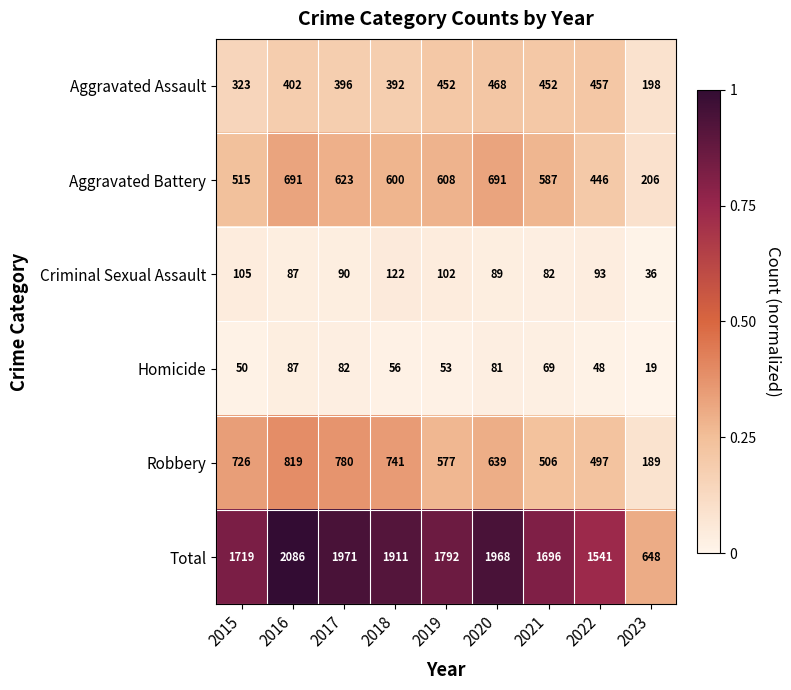

Which series has the largest total across all categories?

Total